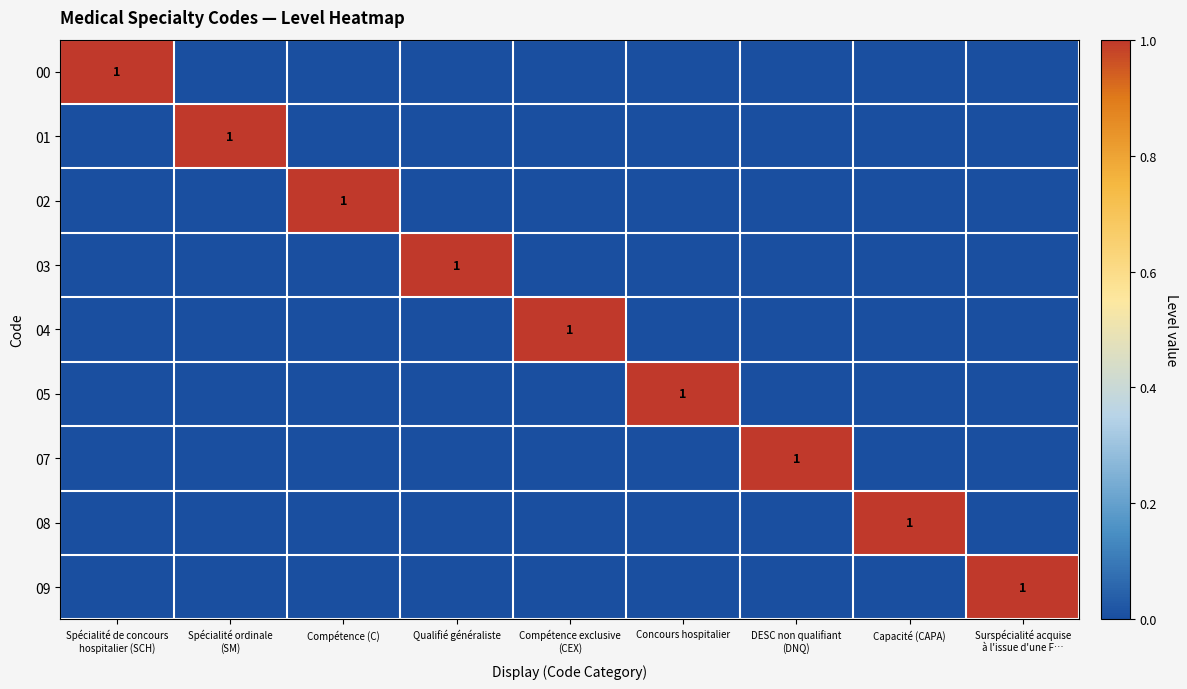

At Concours hospitalier, list the series in order from largest to smallest.

05, 00, 01, 02, 03, 04, 07, 08, 09